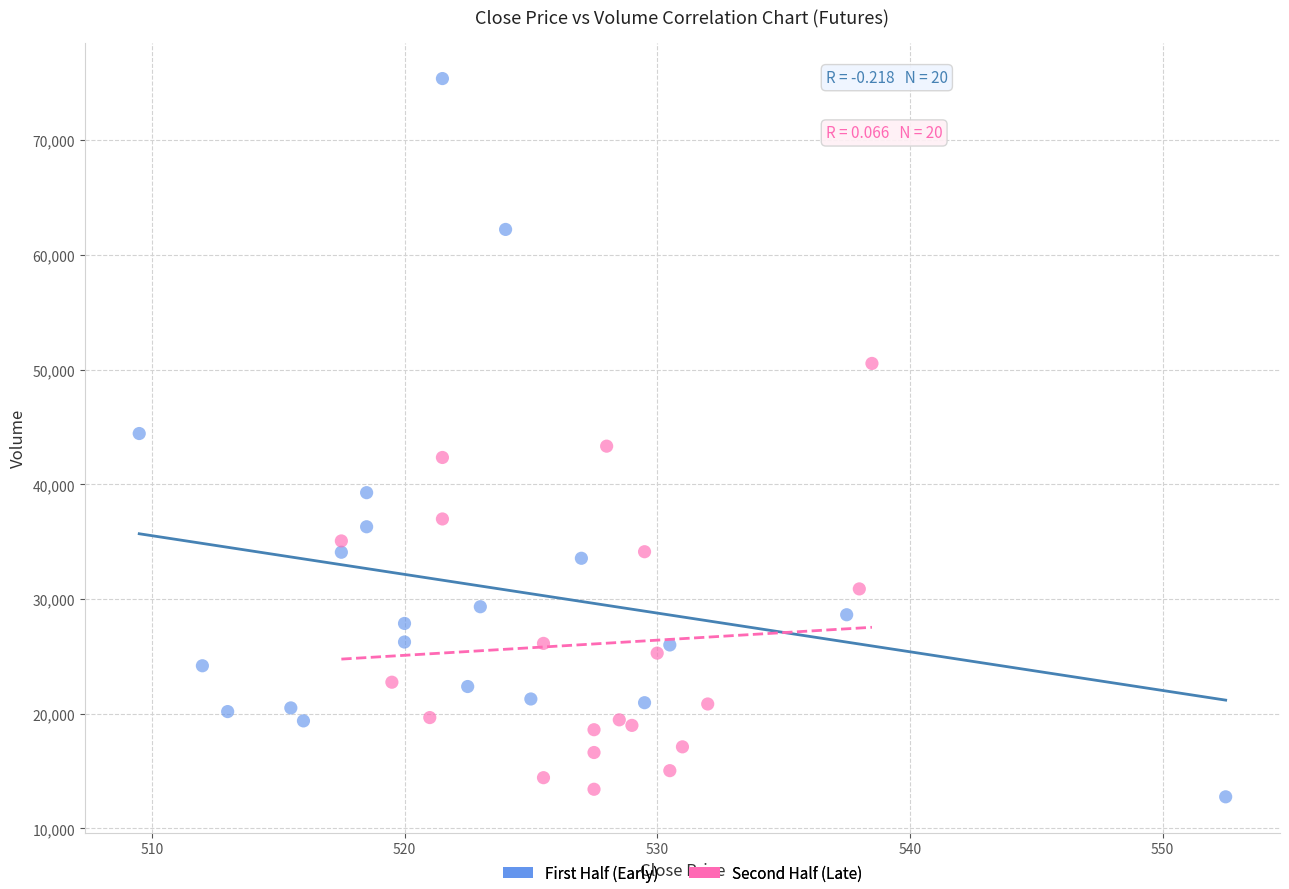

Which series contains the highest Y value?

First Half (Early)